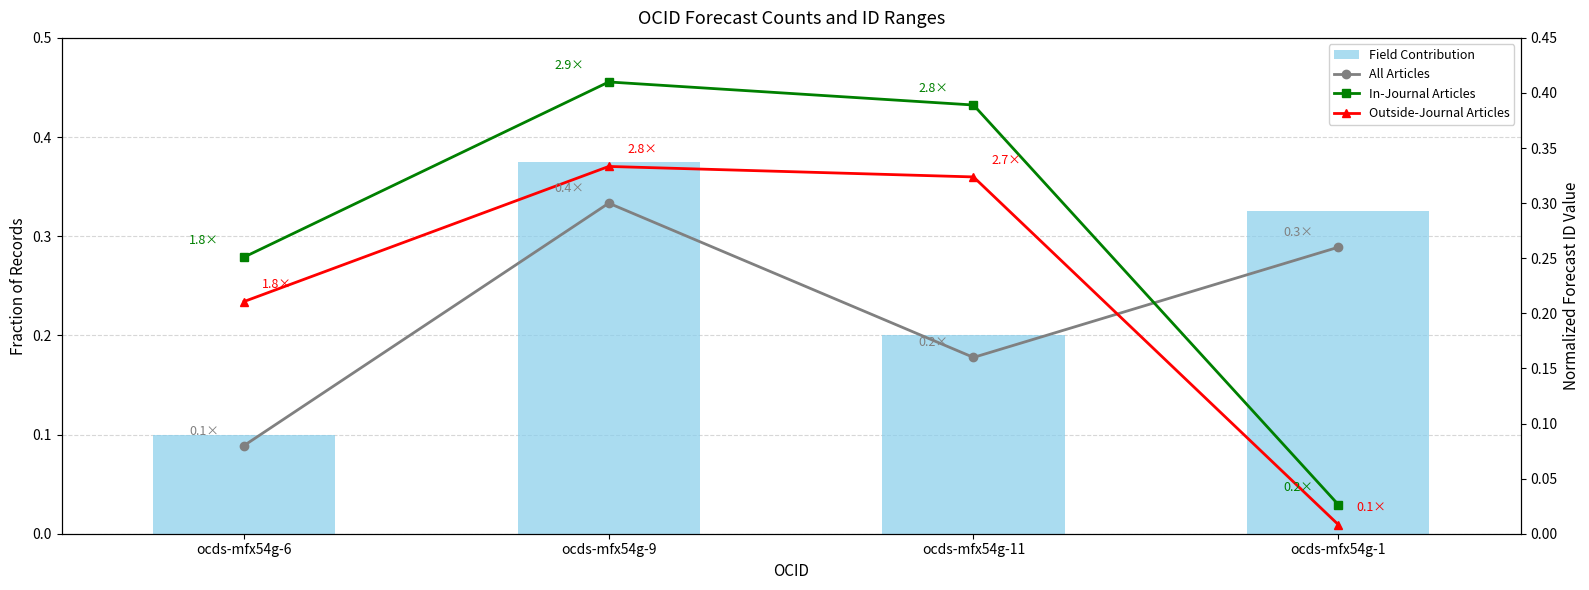

Which series has the widest spread of values?

In-Journal Articles